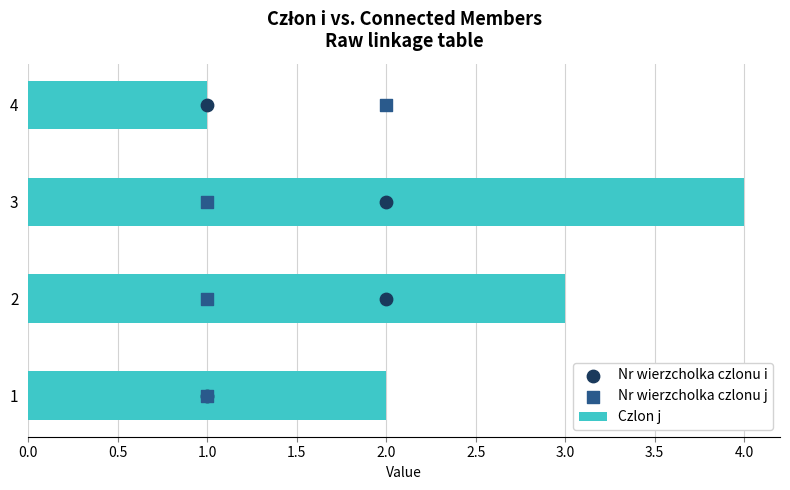

Which series reaches the minimum Y coordinate?

Nr wierzcholka czlonu i